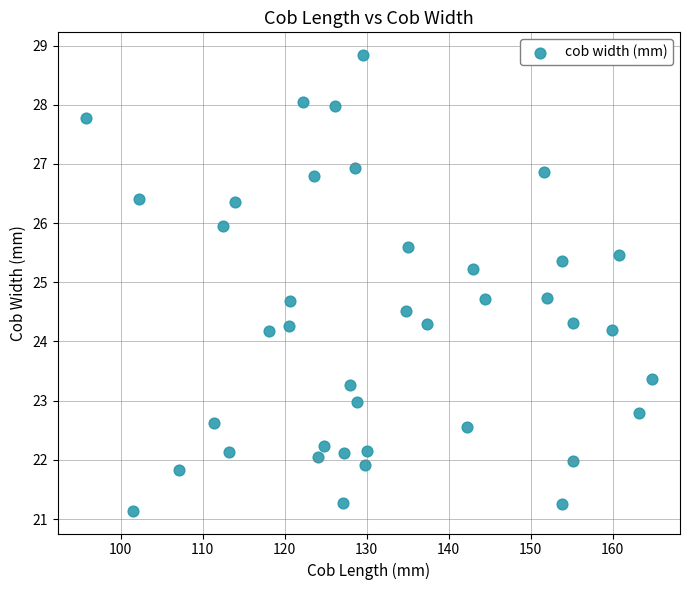

What is the range of Y values (max minus min)?

7.7